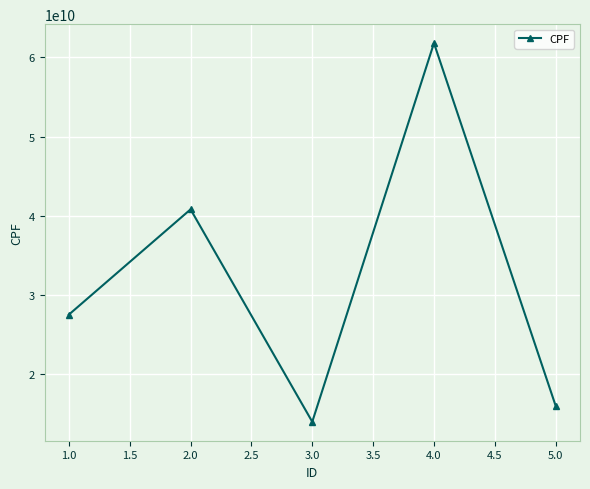

Rank the categories by value from lowest to highest.

3.0, 5.0, 1.0, 2.0, 4.0